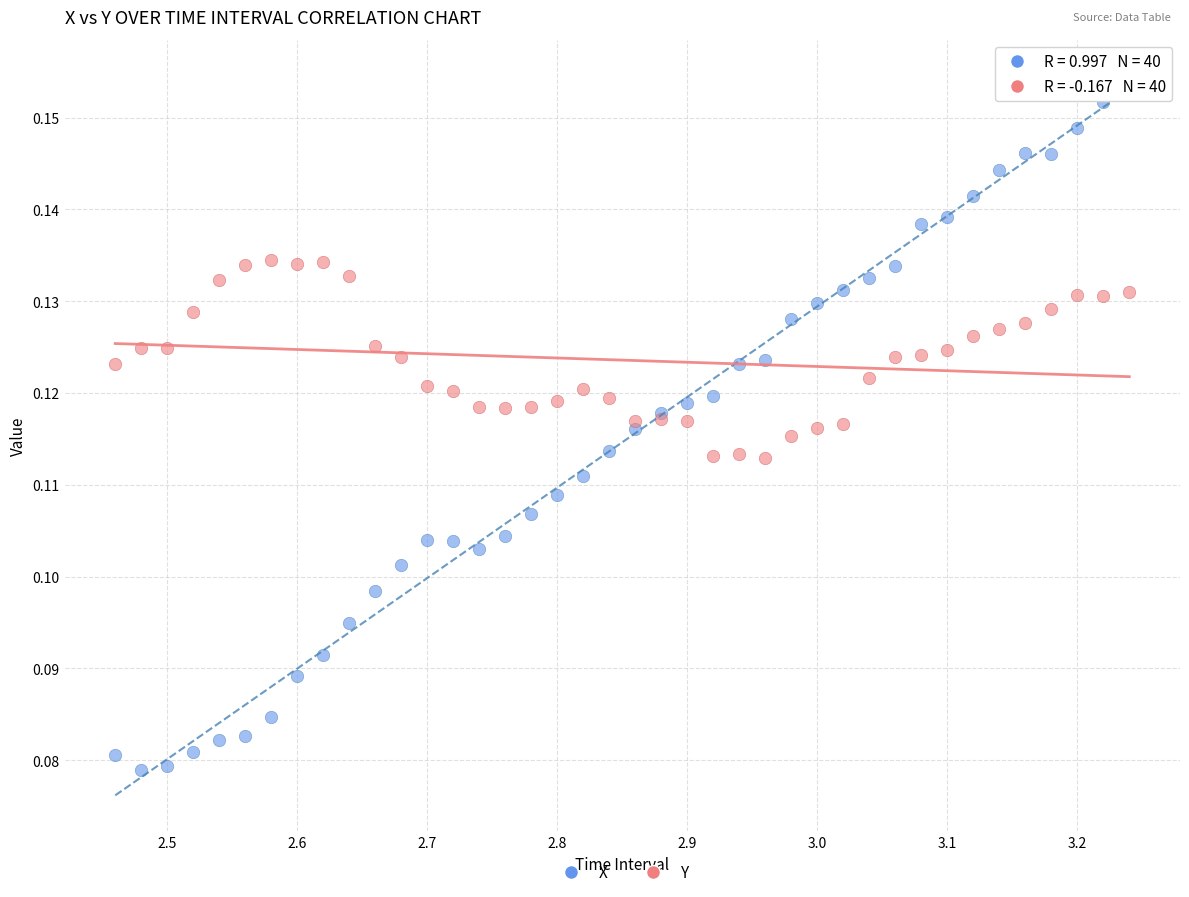

Which series has the largest Y range (max minus min)?

X